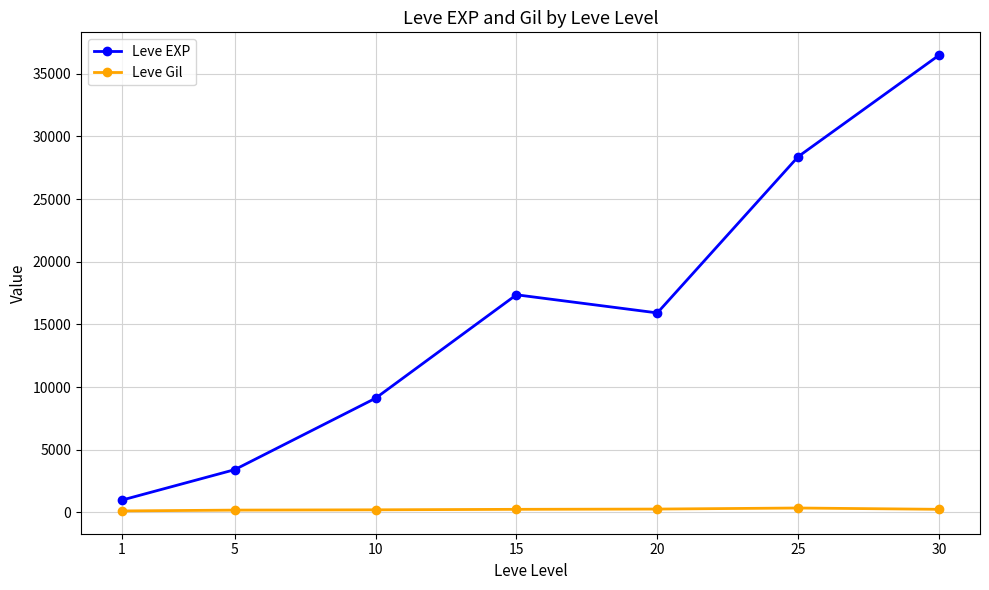

Is the value of Leve EXP at 10 greater than the value of Leve Gil at 20?

Yes